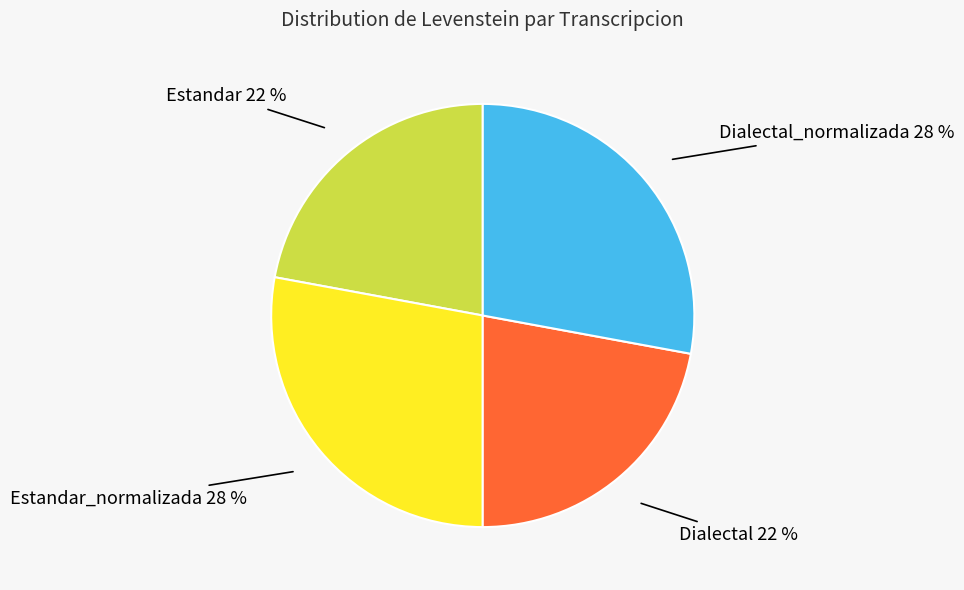

To the nearest percent, what percentage of the pie is Dialectal_normalizada?

28%